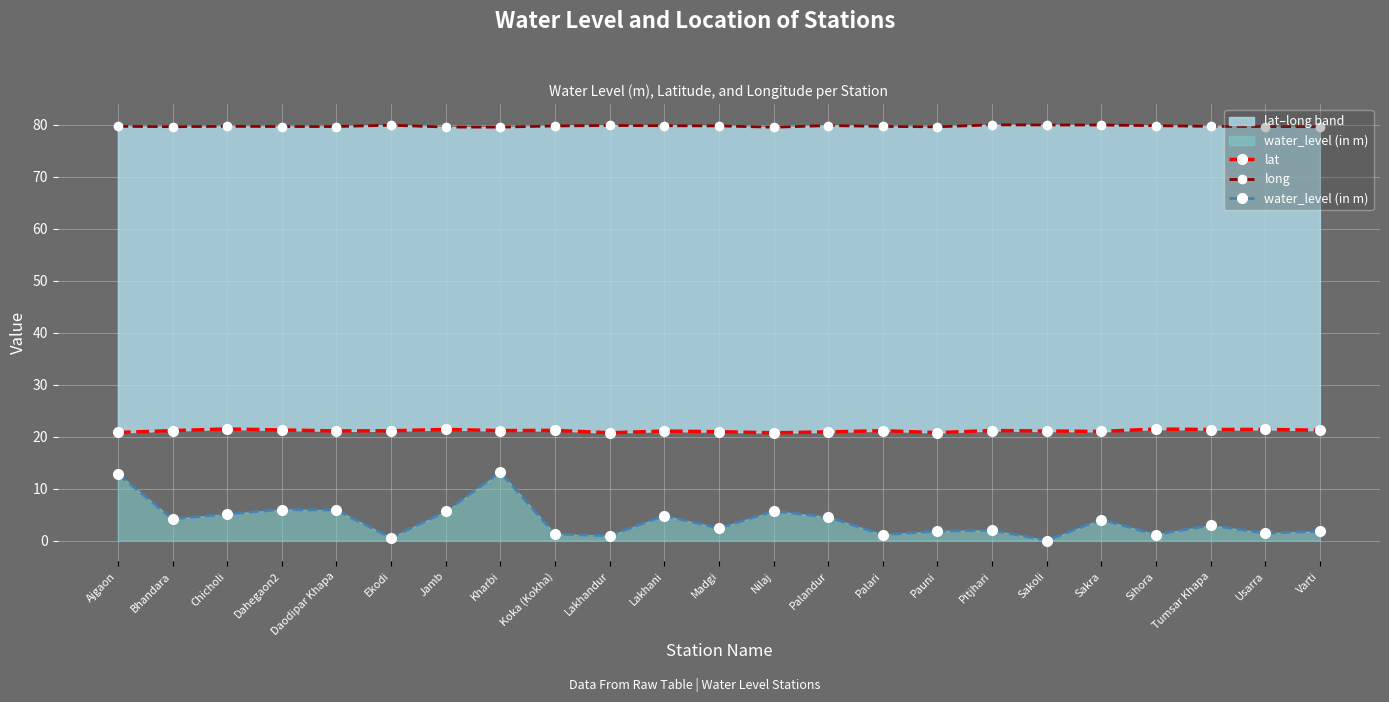

In lat, how many points are lower than both neighbors (excluding endpoints)?

7